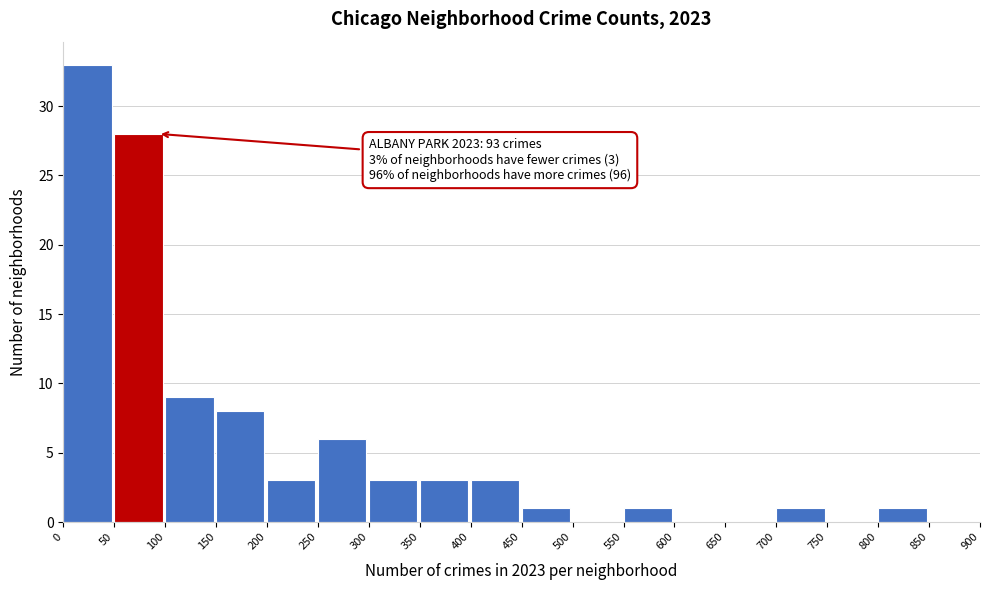

Which range on the x-axis has the tallest bar?

0 to 50